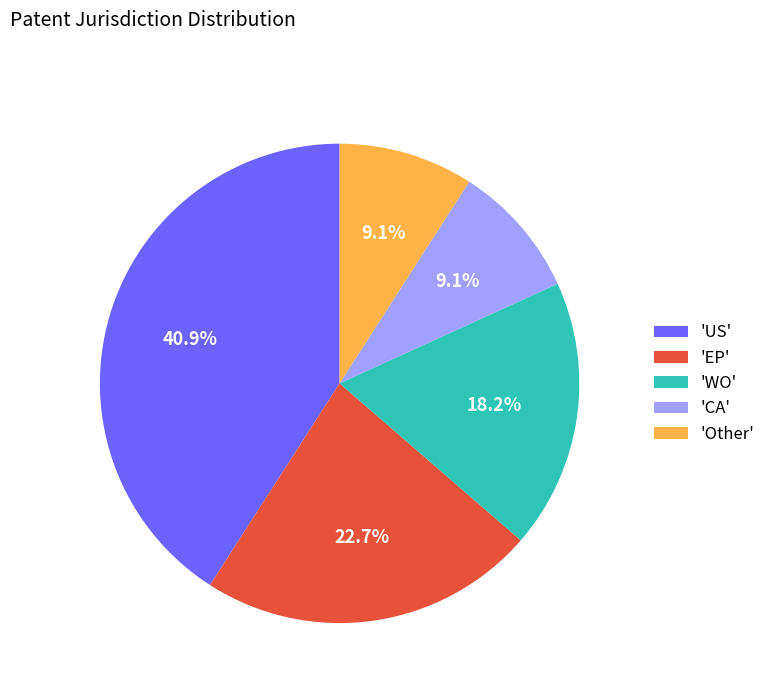

What is the total percentage of 'WO' and 'CA'?

27.3%